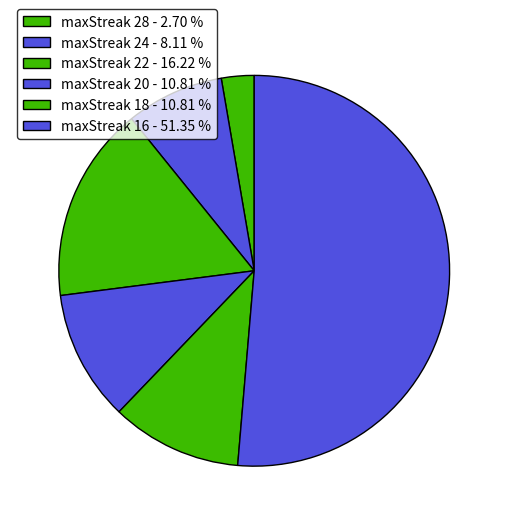

Count the number of slices in the pie.

6